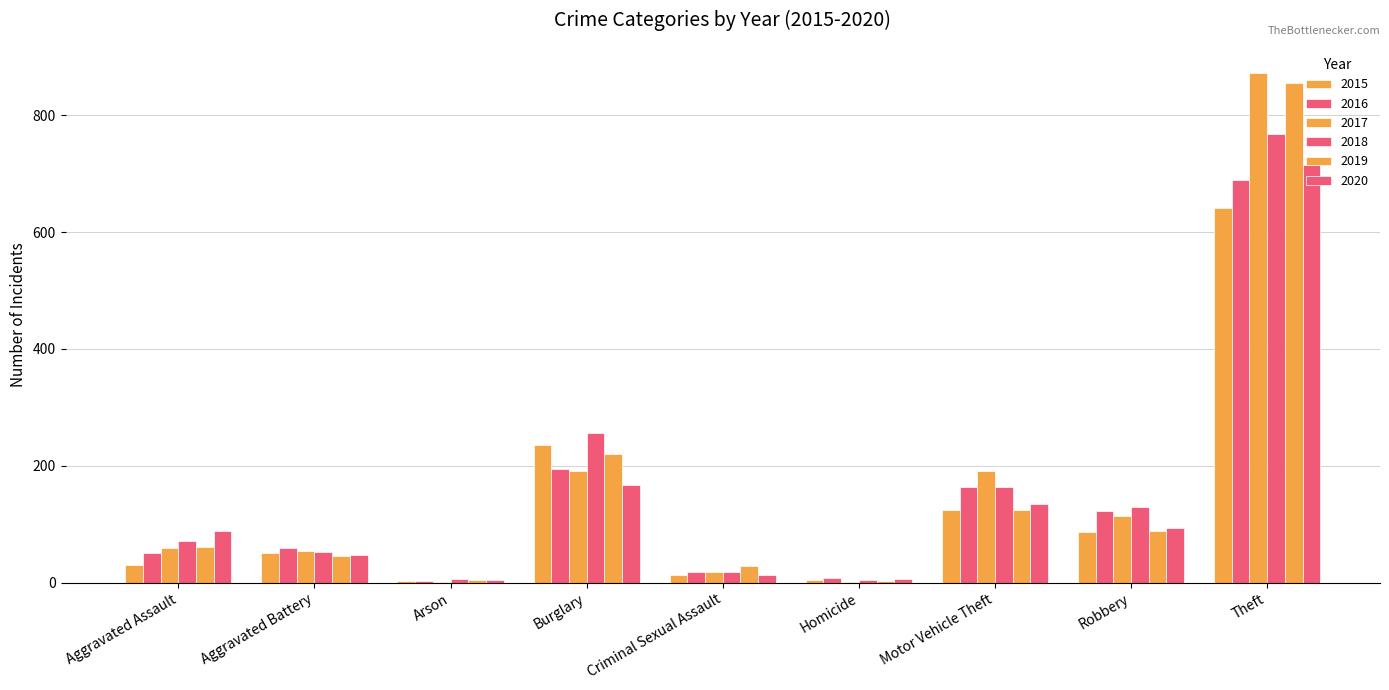

List the labels in order of 2020 value, largest first.

Theft, Burglary, Motor Vehicle Theft, Robbery, Aggravated Assault, Aggravated Battery, Criminal Sexual Assault, Homicide, Arson